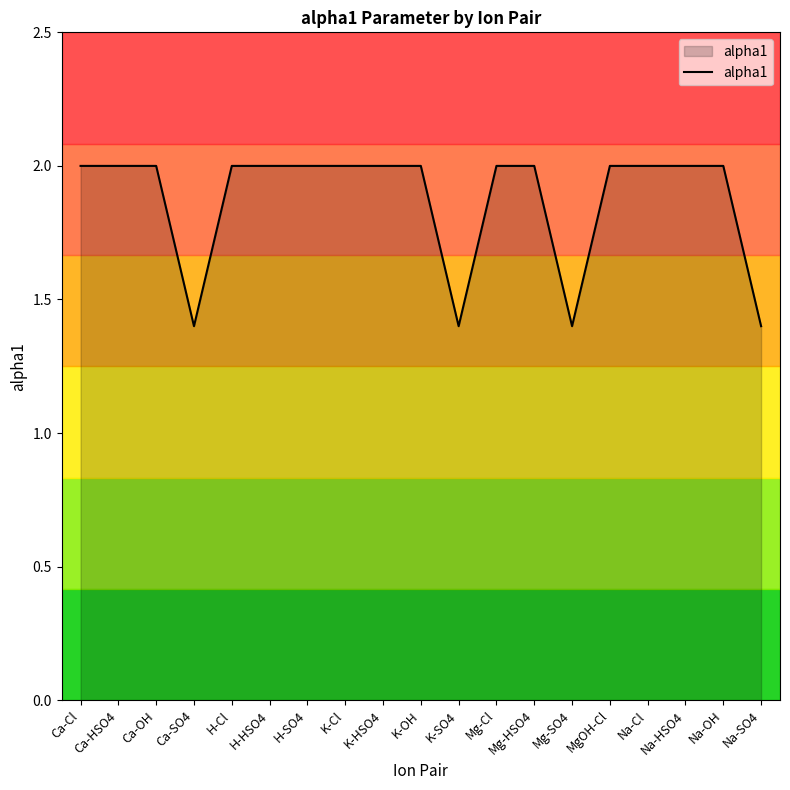

The chart shows a value of 1.3 at H-SO4. True or false?

False